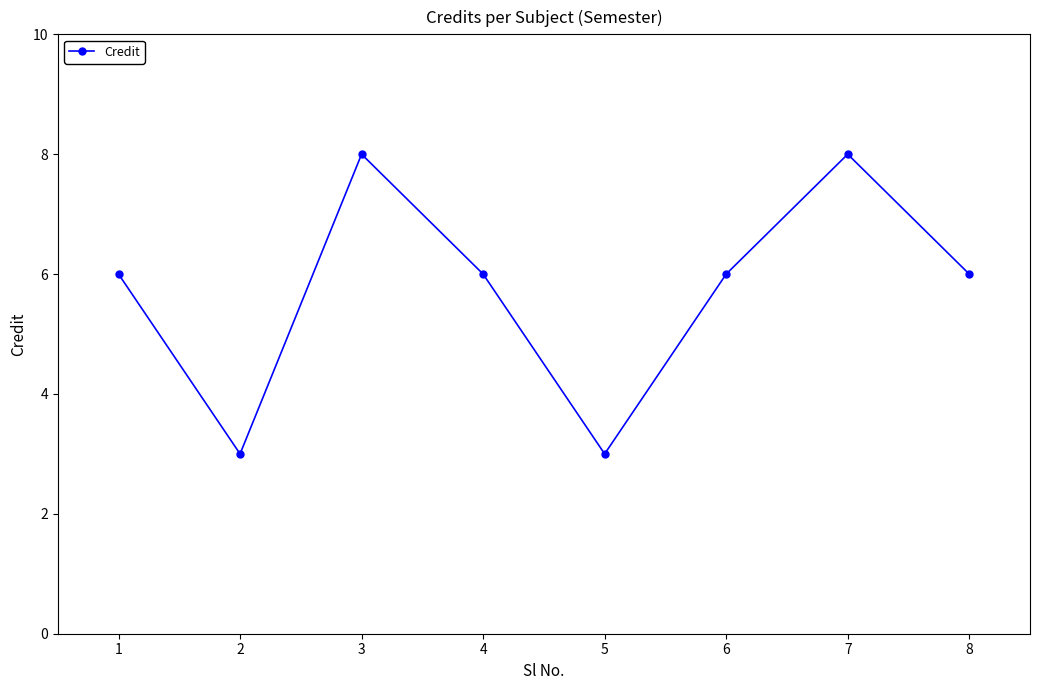

Where is the first local maximum?

3